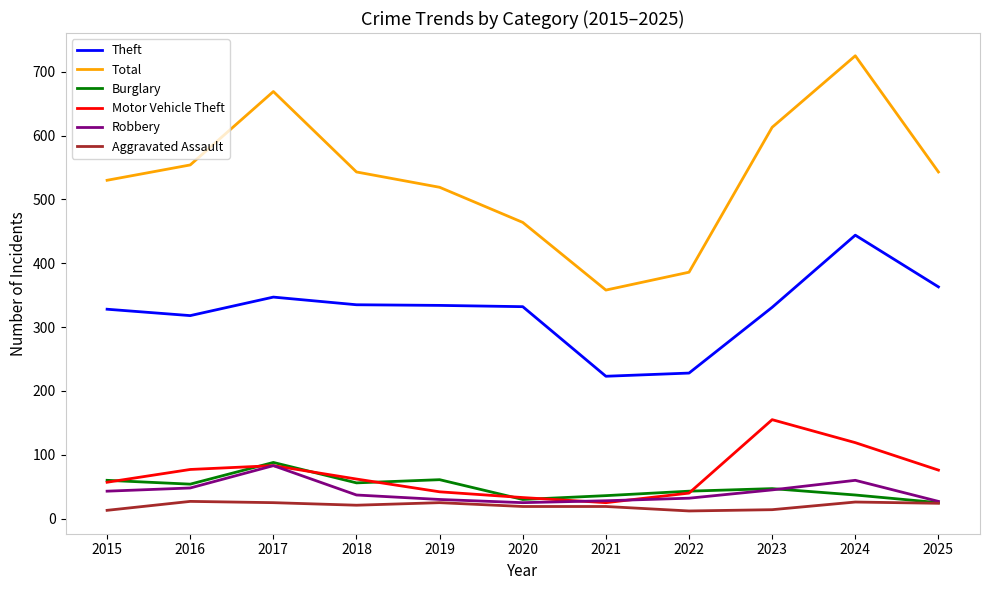

Between 2015 and 2016, which series saw the biggest shift?

Total